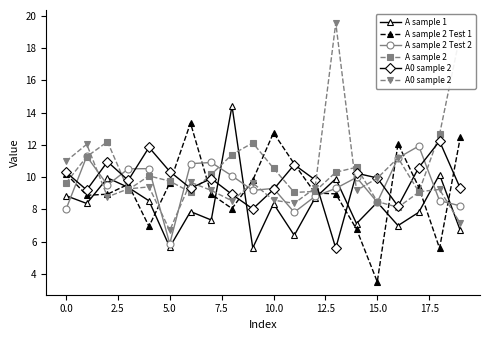

The A sample 2 Test 1 series shows 3.5 at 15.0. True or false?

True